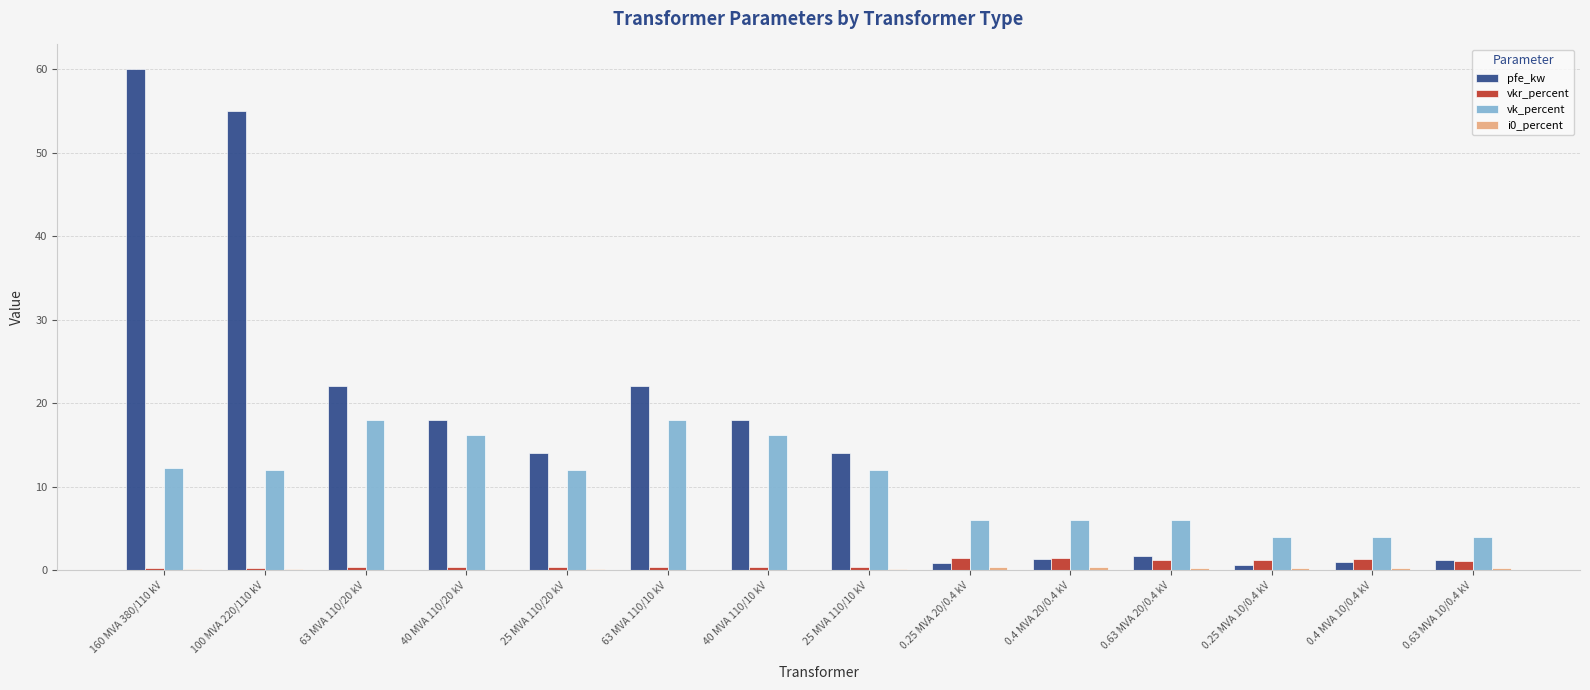

Are the bars grouped side by side (vs. stacked)?

Yes